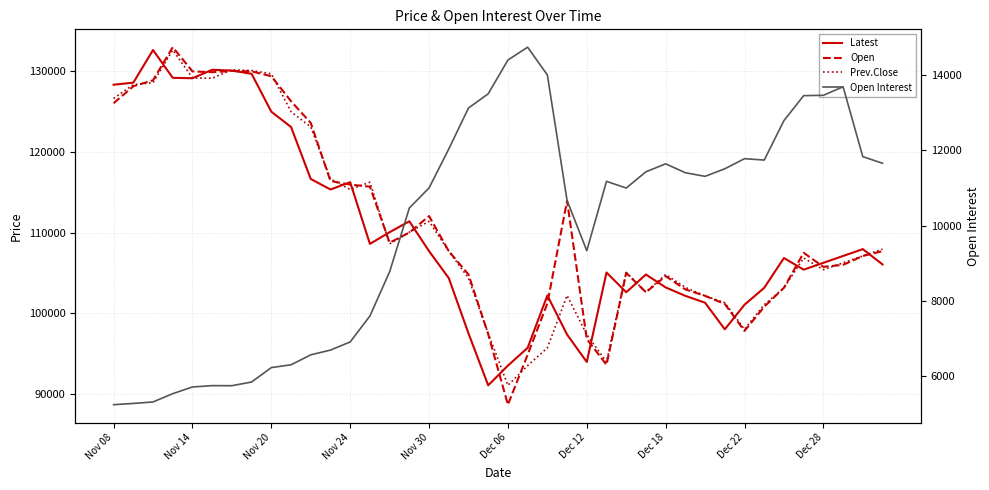

Read the Latest value at Dec 06, to the nearest 50.

93500